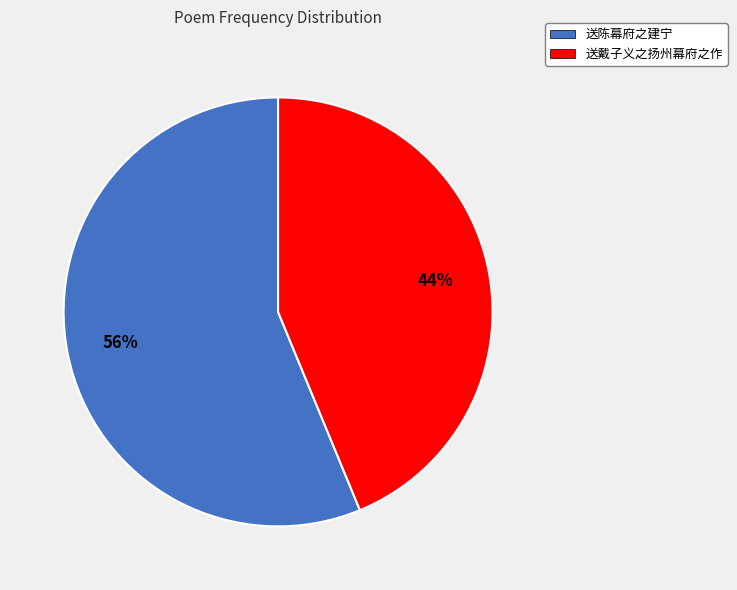

The 送陈幕府之建宁 slice represents 56% of the pie. True or false?

True